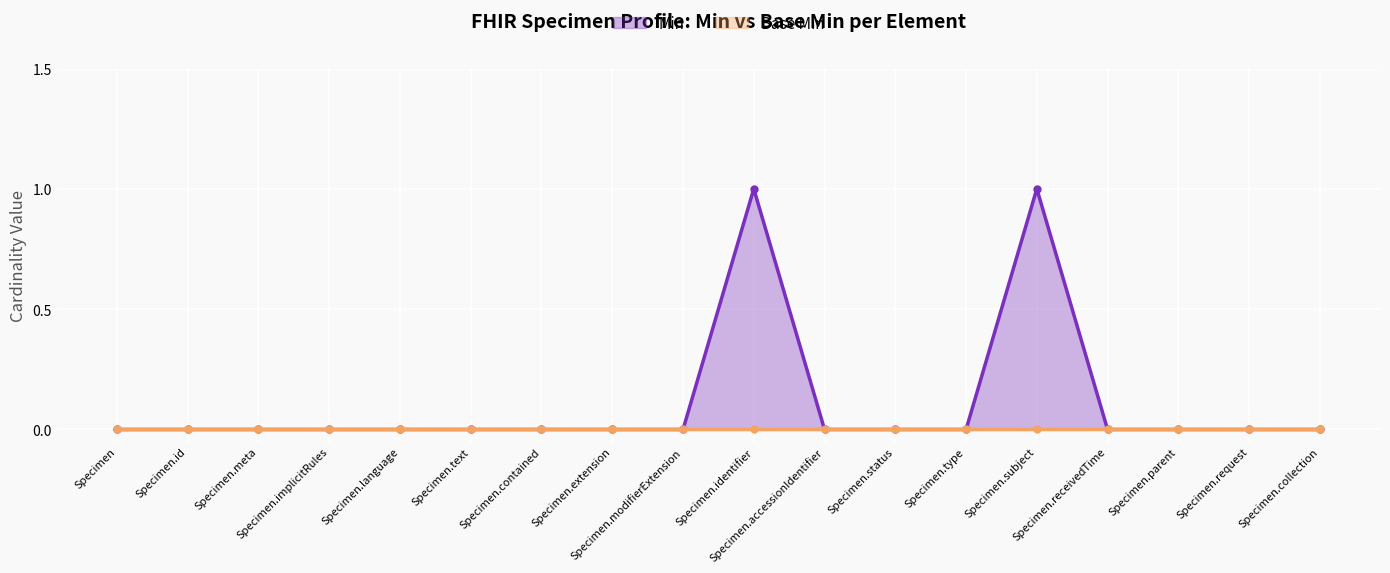

What is the difference between the maximum and second lowest values?

1